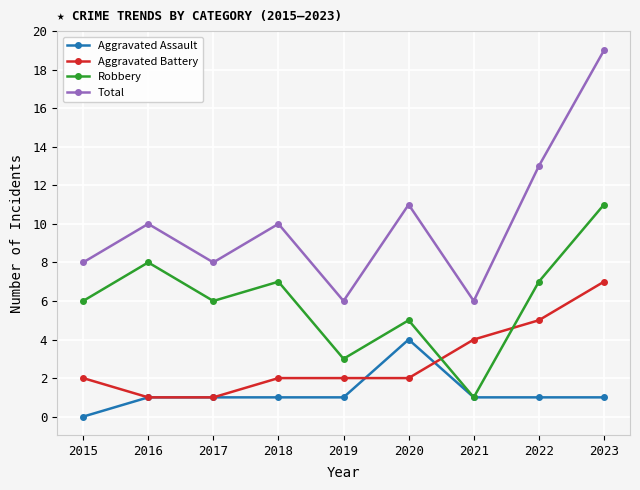

Count the number of data series in this chart.

4